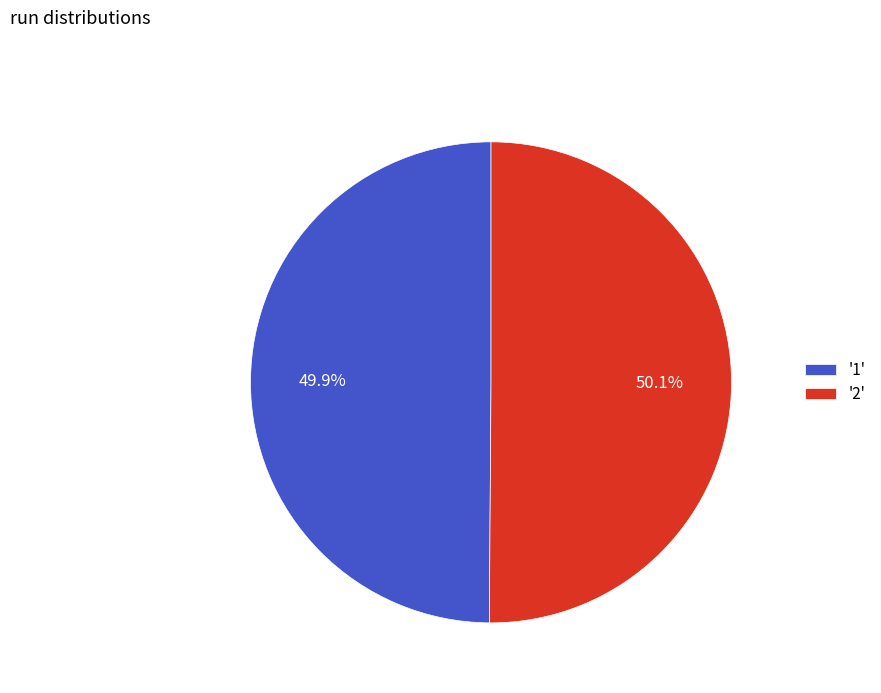

Is the sum of '1' and '2' greater than half?

Yes